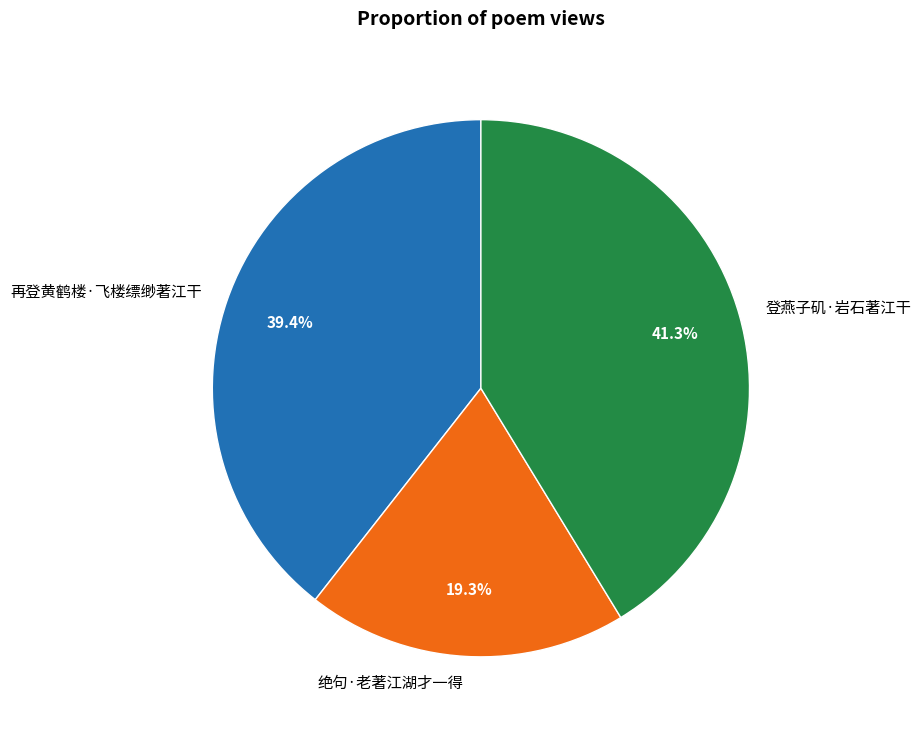

Combined, what portion of the pie is 再登黄鹤楼·飞楼缥缈著江干 and 登燕子矶·岩石著江干?

80.7%